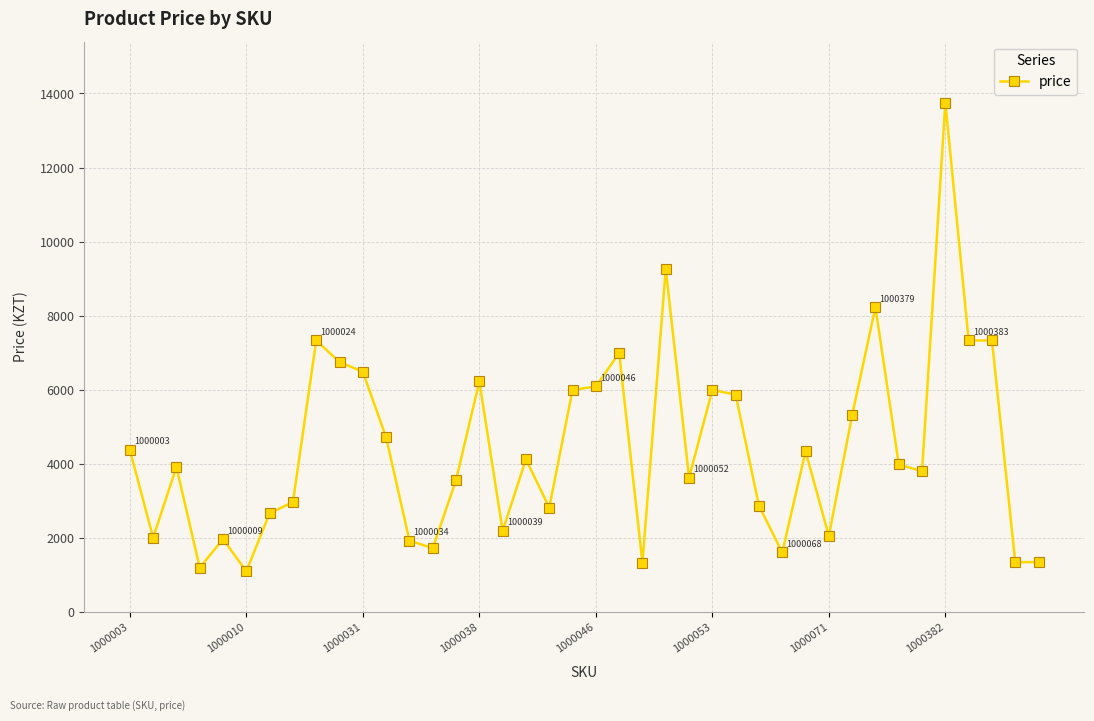

True or false: there are more than 2 points higher than both neighbors.

True